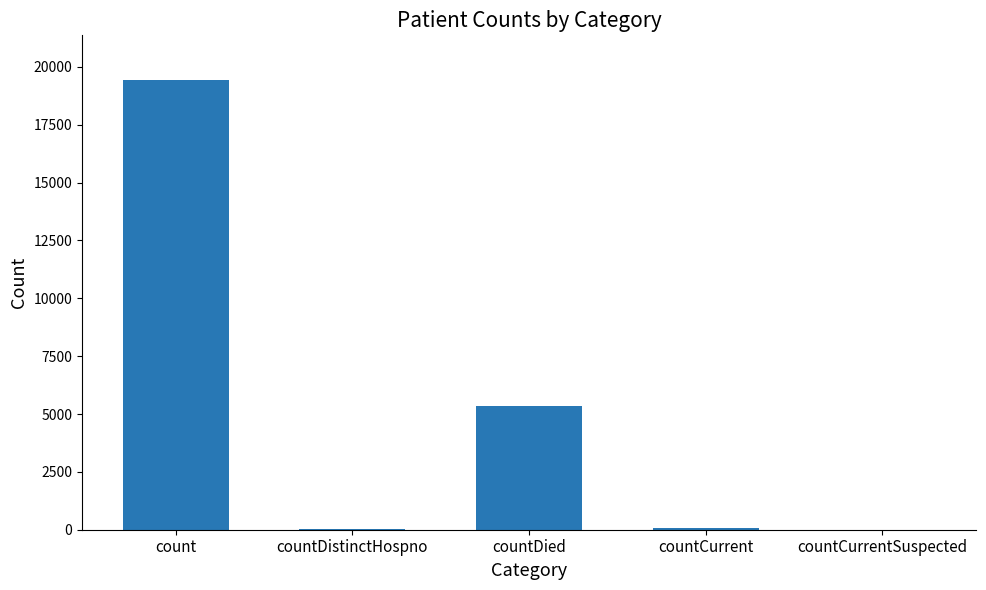

The chart shows a value of 0 at countCurrentSuspected. True or false?

True